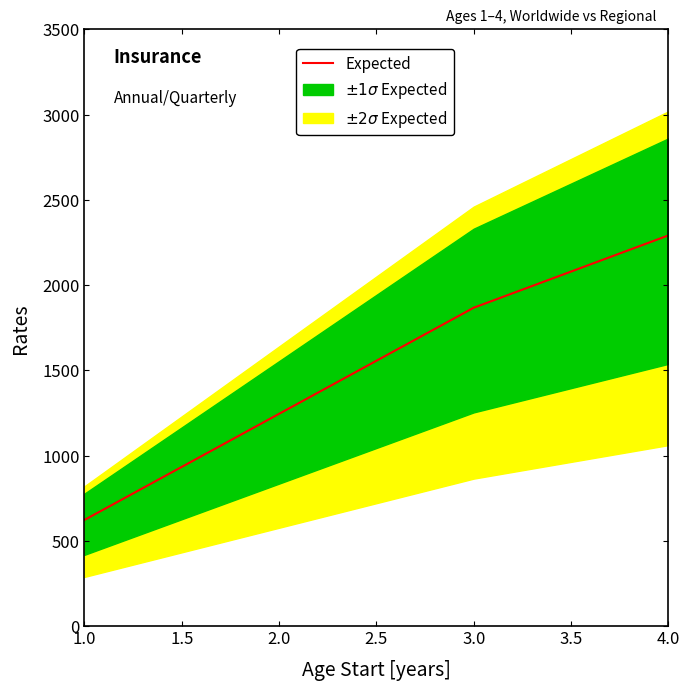

What is the label of the 3rd point from the left?

3.0